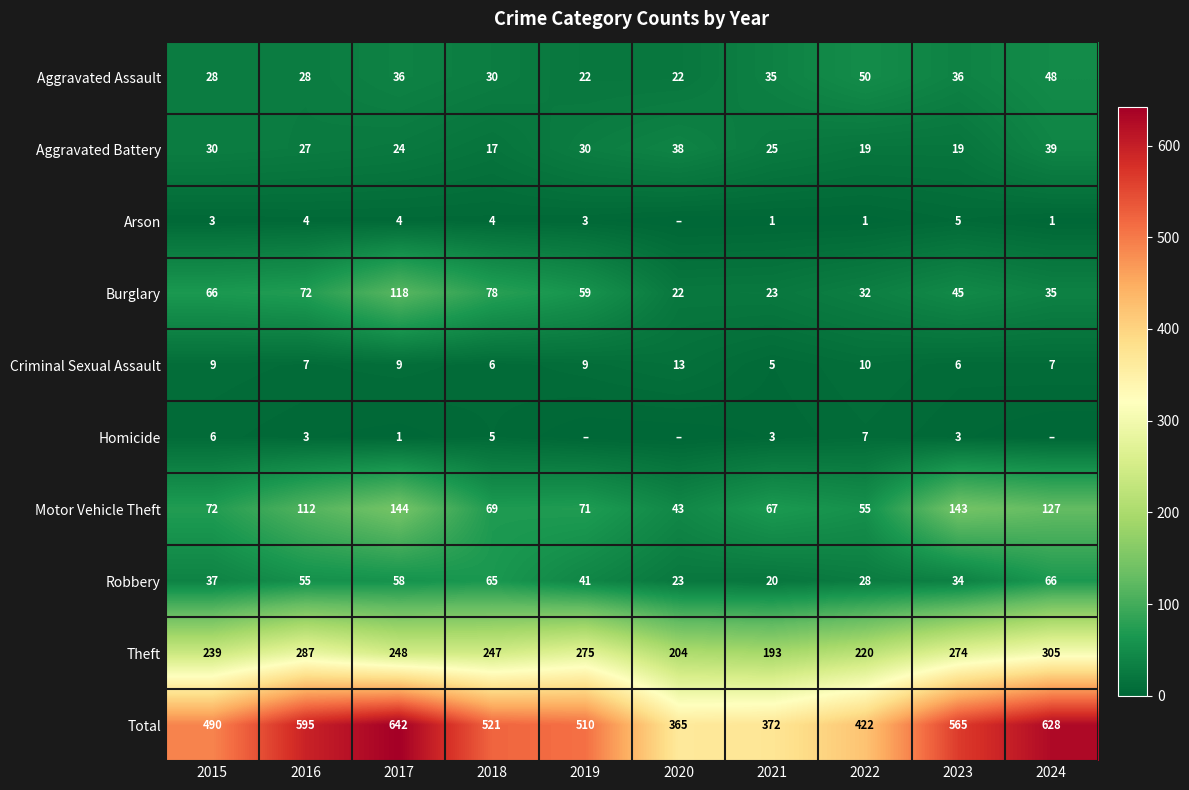

What value does the Theft series have at 2016, to the nearest 10?

290